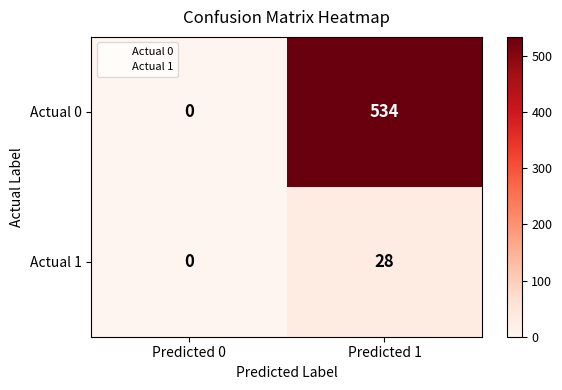

What is the maximum value shown in the chart?

534